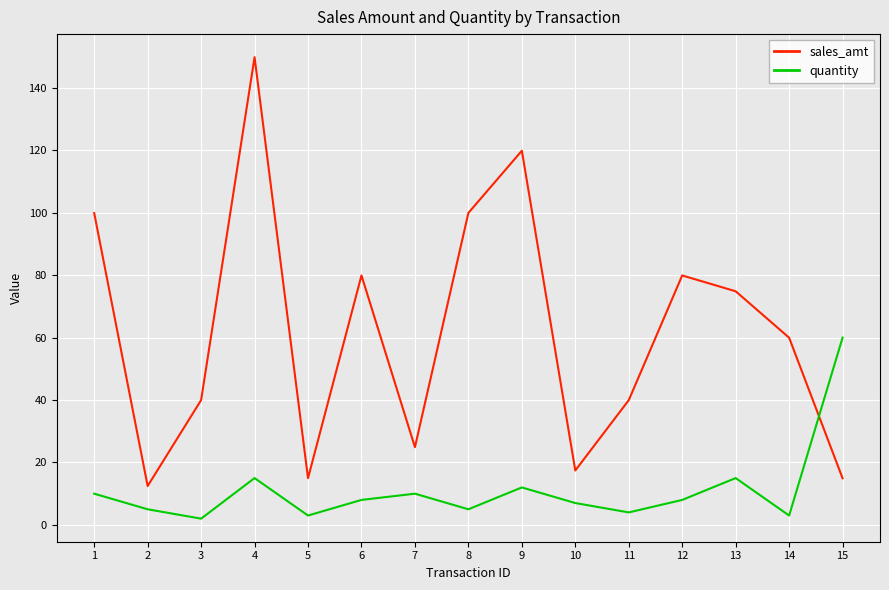

List the series in order of their overall mean, lowest first.

quantity, sales_amt